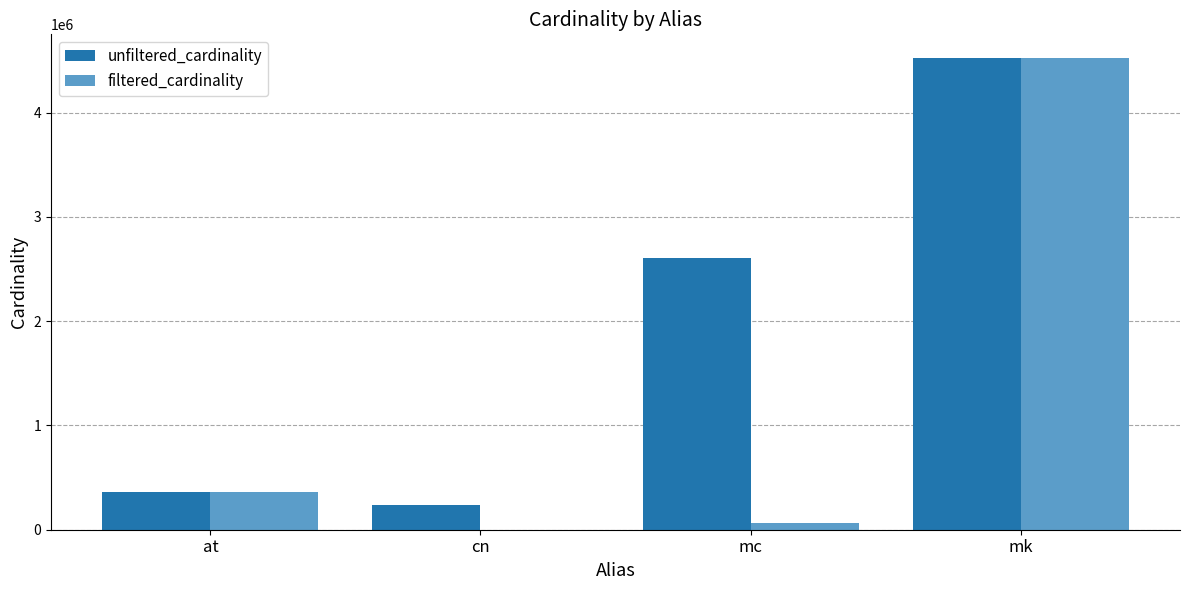

How many groups of bars are there?

4